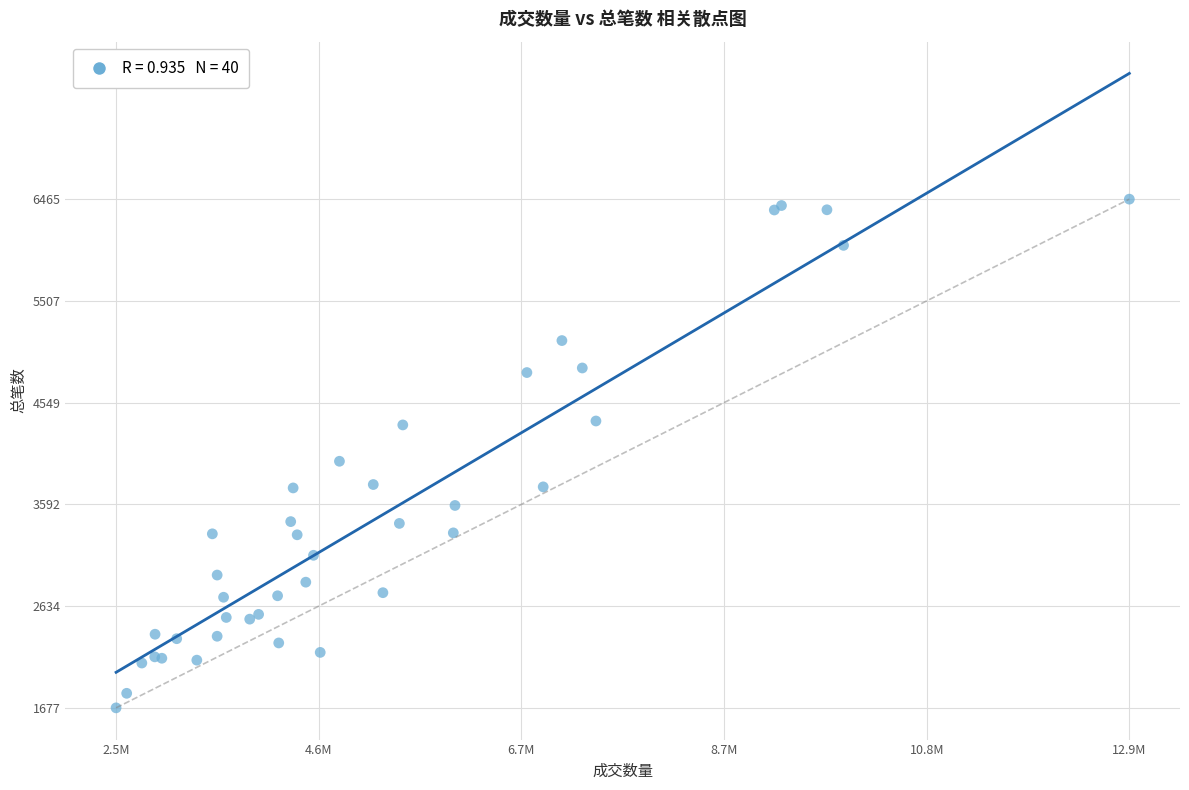

What Y value in the scatter plot is closest to 4071?

3998